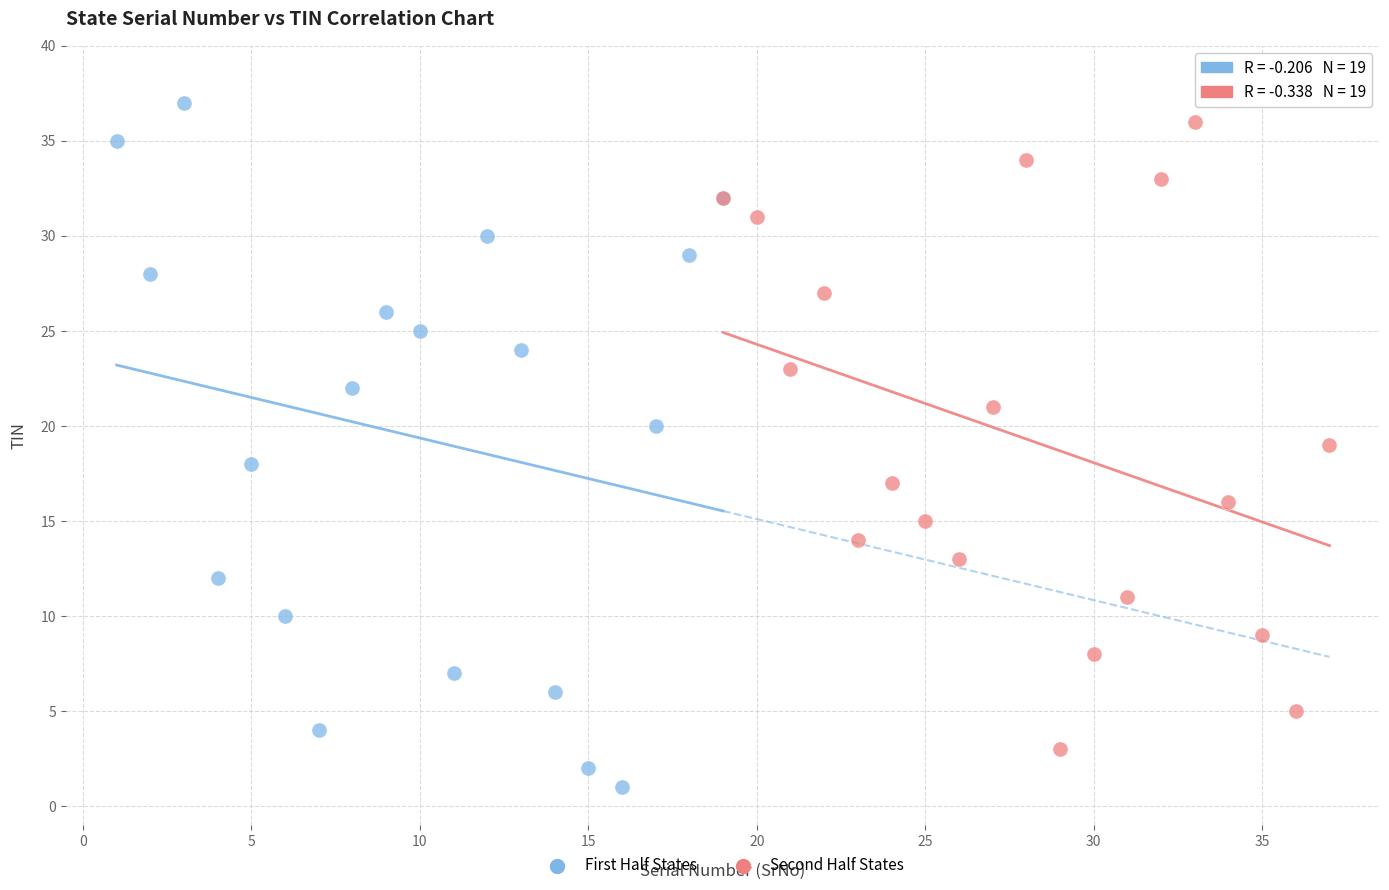

Which series reaches the minimum Y coordinate?

First Half States